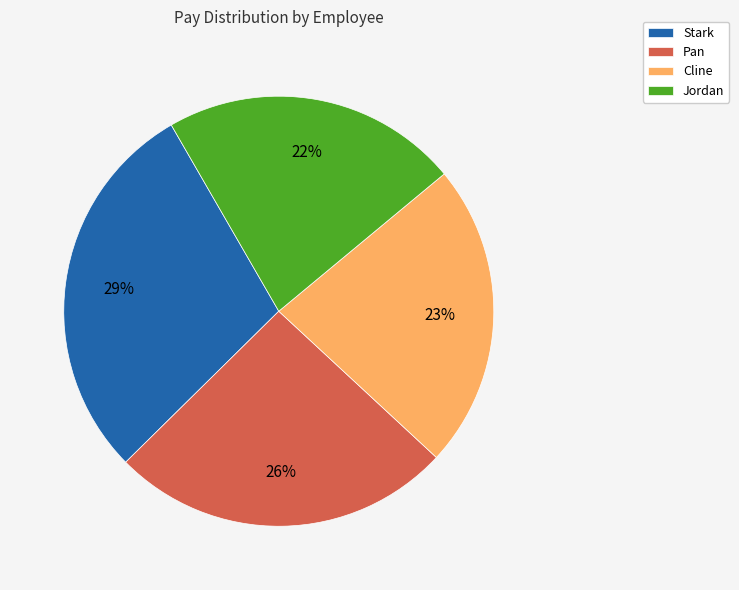

Approximately how many times larger is the value at Cline compared to Stark?

0.8